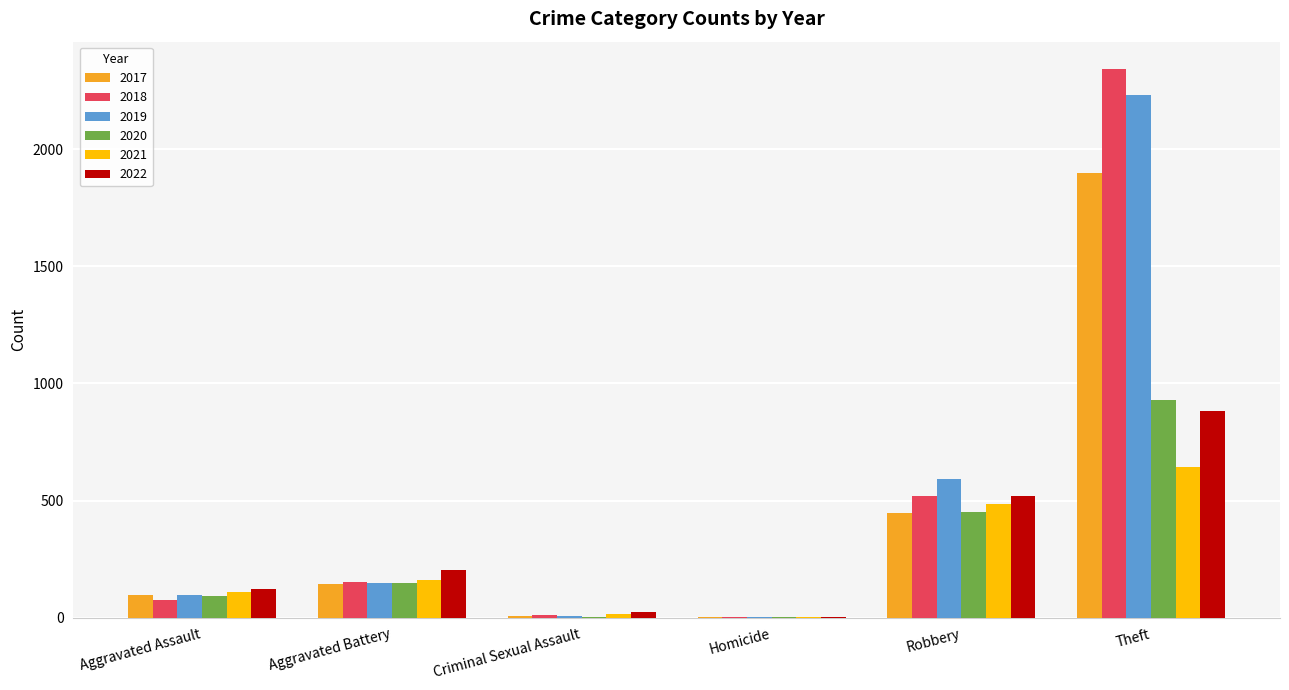

At which label is 2019 closest to 1116?

Robbery